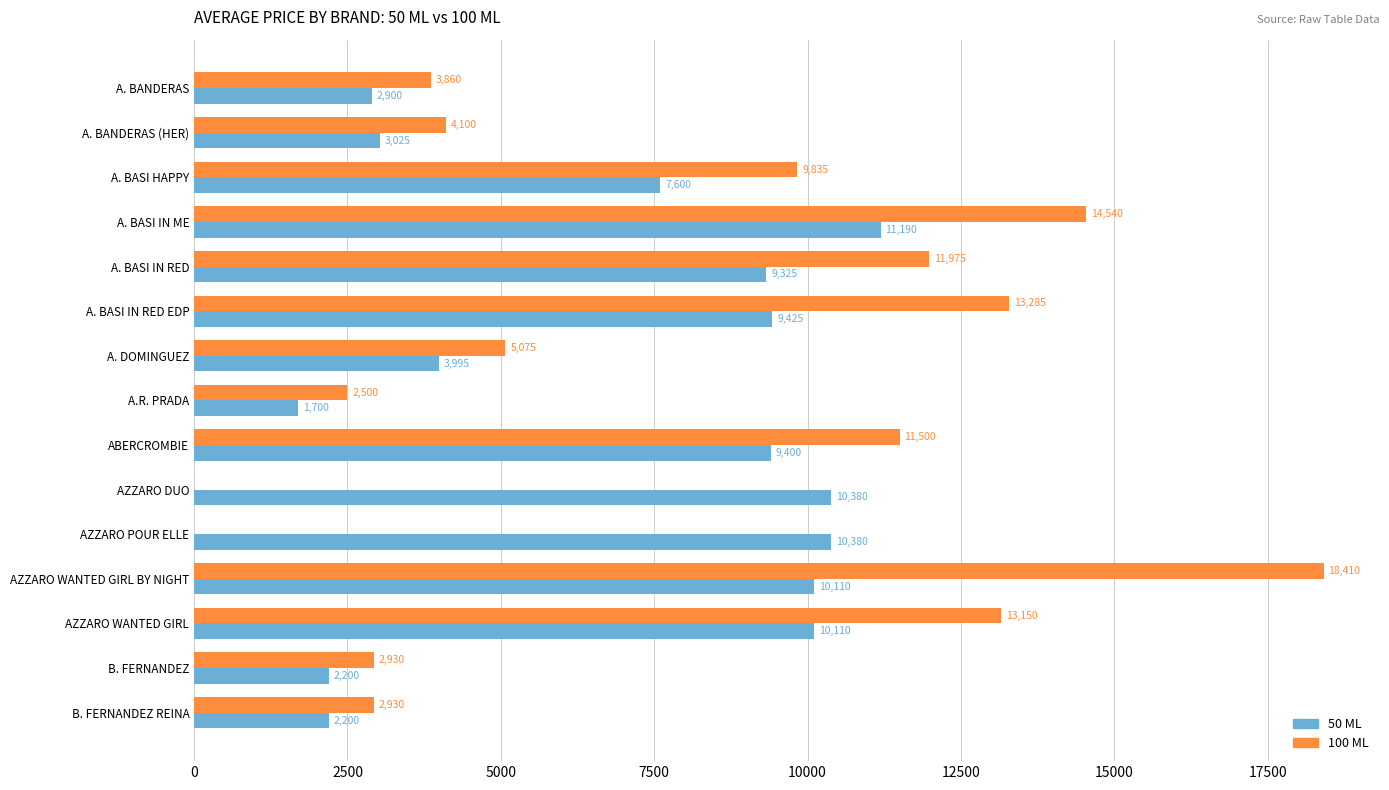

Which category has the highest value in the 50 ML series?

A. BASI IN ME